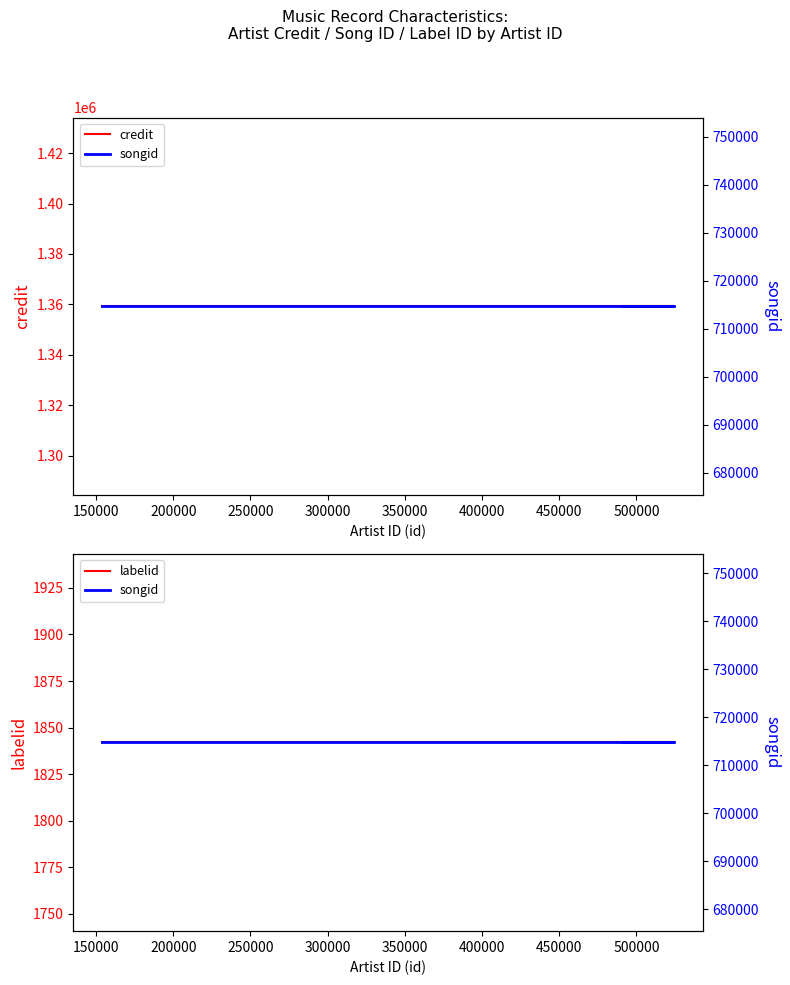

Reading left to right, extract all data points from this chart.

credit: 1359288	1359288	1359288	1359288	1359288
labelid: 1842	1842	1842	1842	1842
songid: 714708	714708	714708	714708	714708